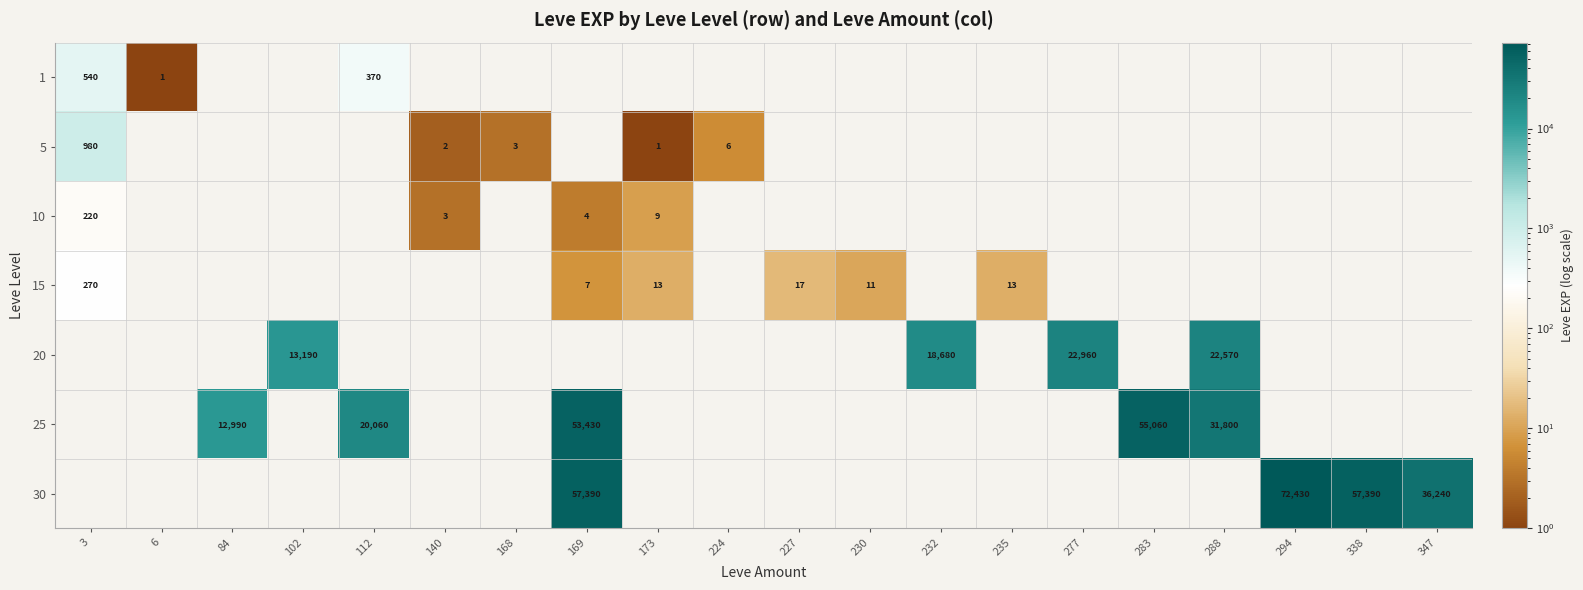

The value of 5 at 3 is 253. True or false?

False